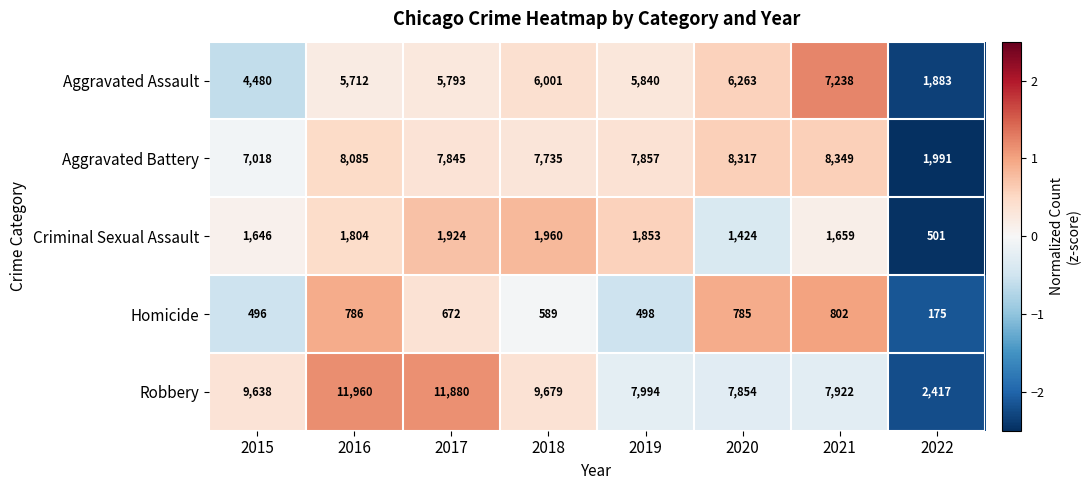

What is the greatest value displayed?

11960